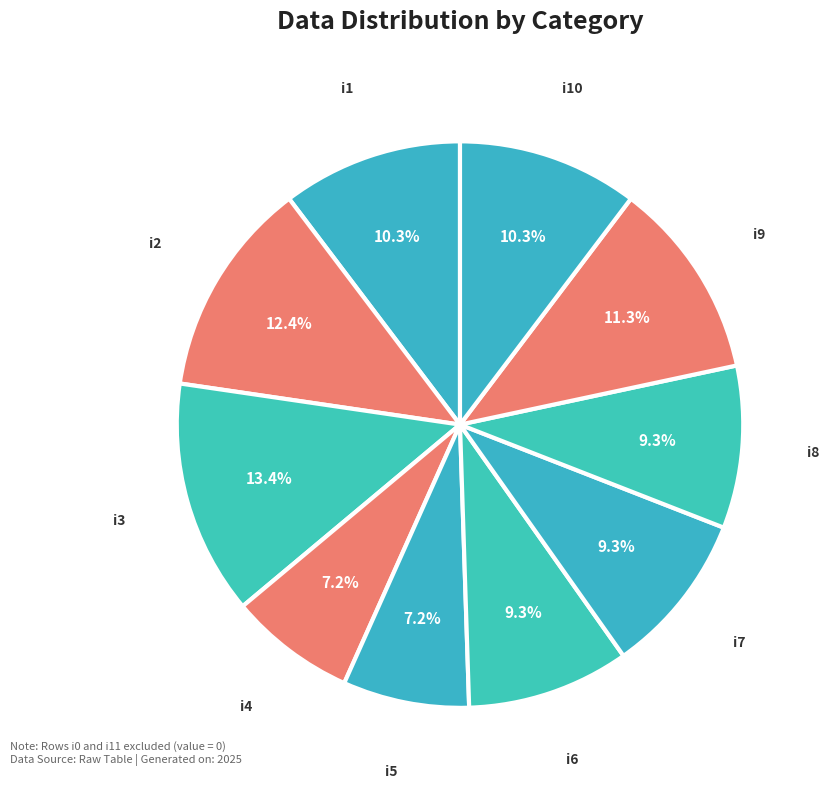

What is the largest slice in the pie chart?

i3